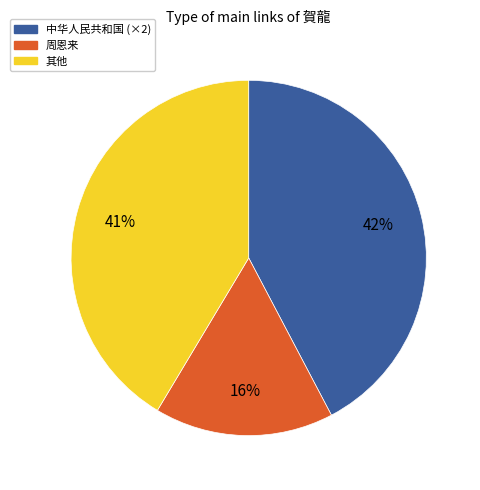

To the nearest percent, what is the average slice percentage?

33%